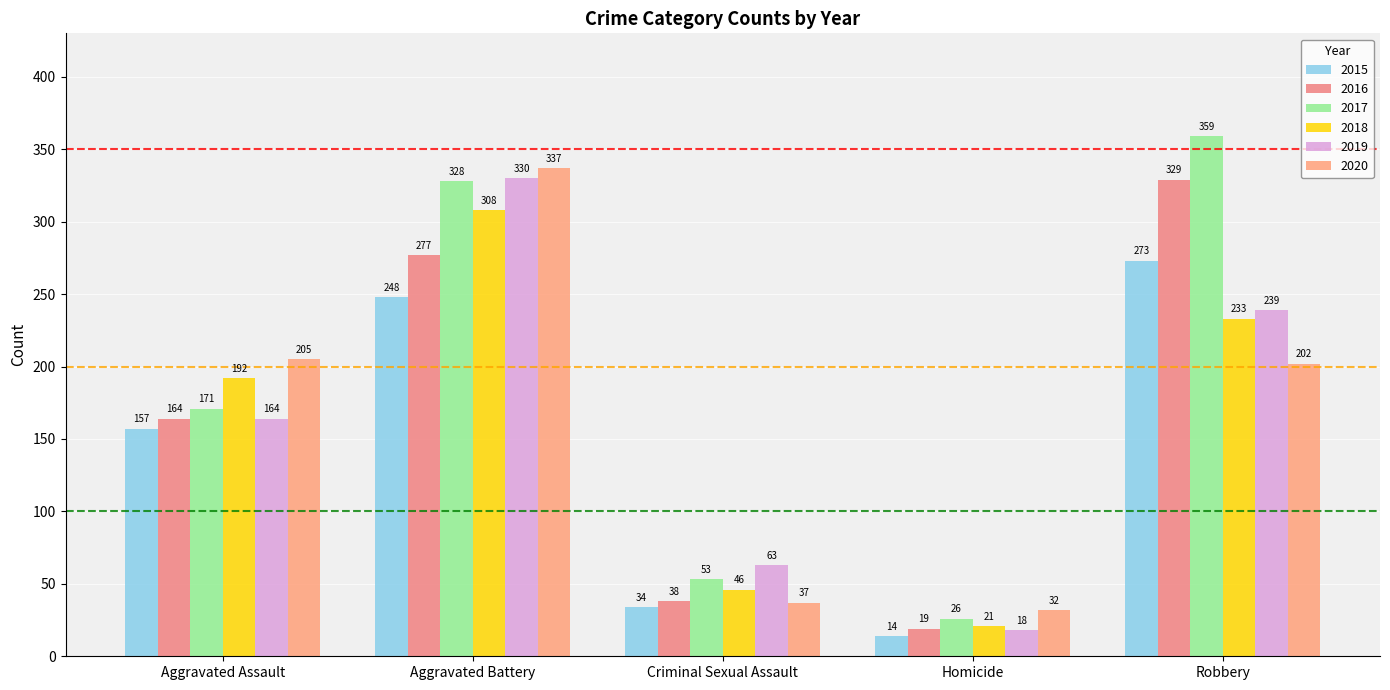

What position from the right is Criminal Sexual Assault?

3